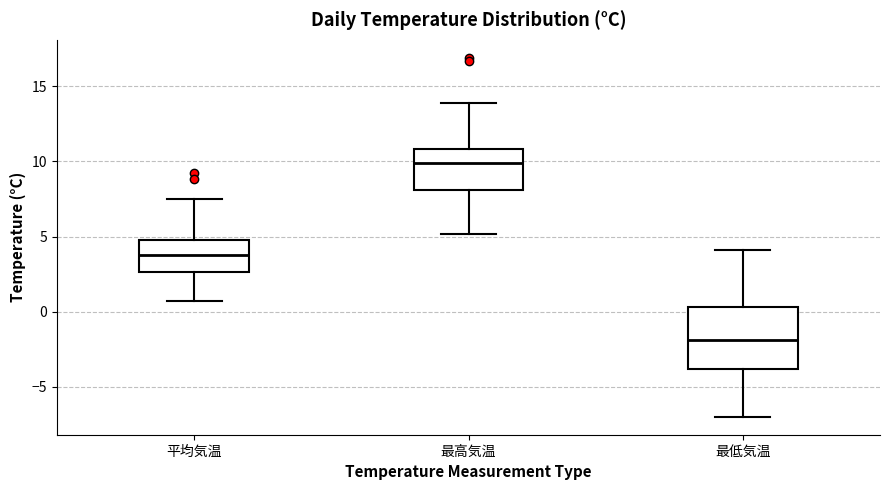

Reading left to right, transcribe this box plot: for each box, give where its median line is, the range the box spans, and where its two whiskers end, as read against the y-axis. The values are not printed on the chart, so give them approximately, as read against the axis.

平均気温: median 4.0, box 2.5 to 5.0, whiskers 0.5 to 7.5
最高気温: median 10.0, box 8.0 to 11.0, whiskers 5.0 to 14.0
最低気温: median -2.0, box -4.0 to 0.5, whiskers -7.0 to 4.0